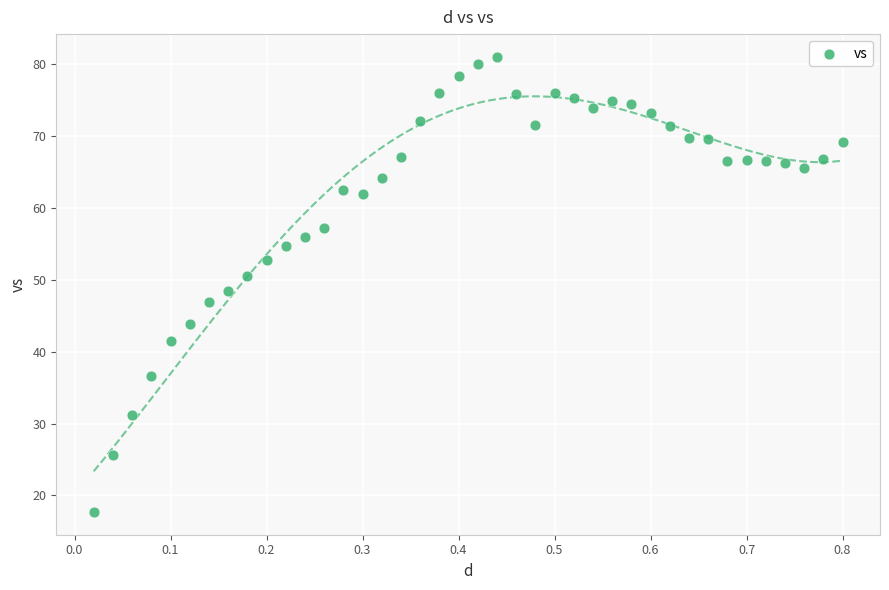

What is the range of X values (max minus min)?

0.8